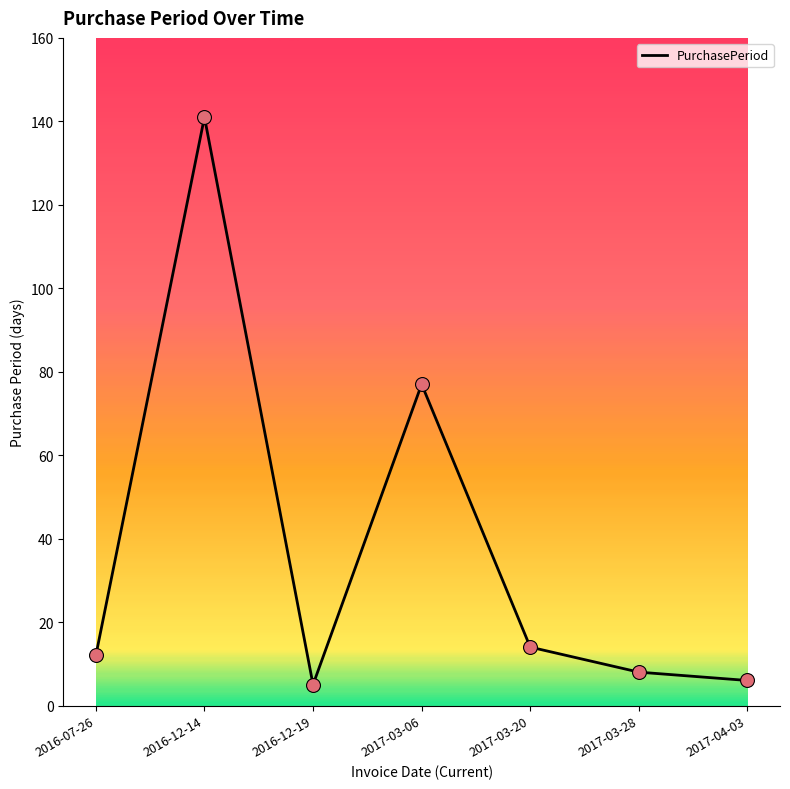

What is the change in value from 2017-03-20 to 2017-04-03?

-8